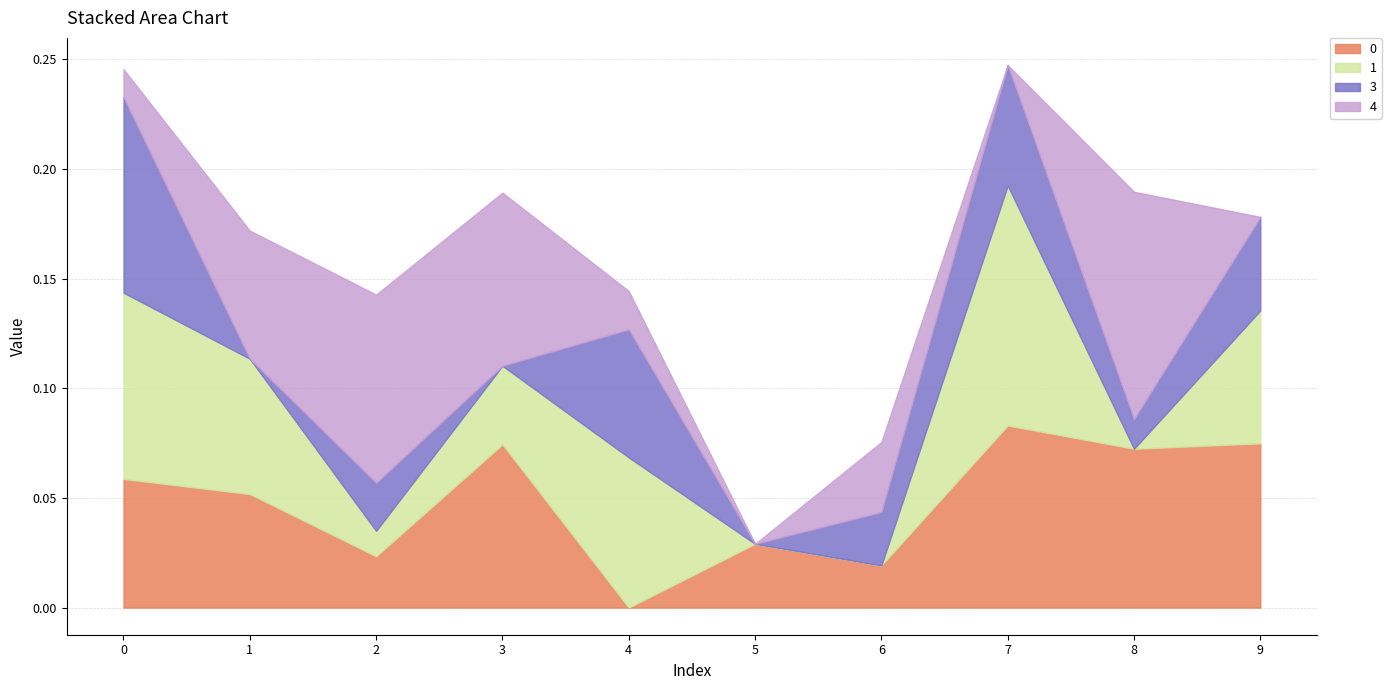

Which series ends up on top after the final intersection of 1 and 4?

1